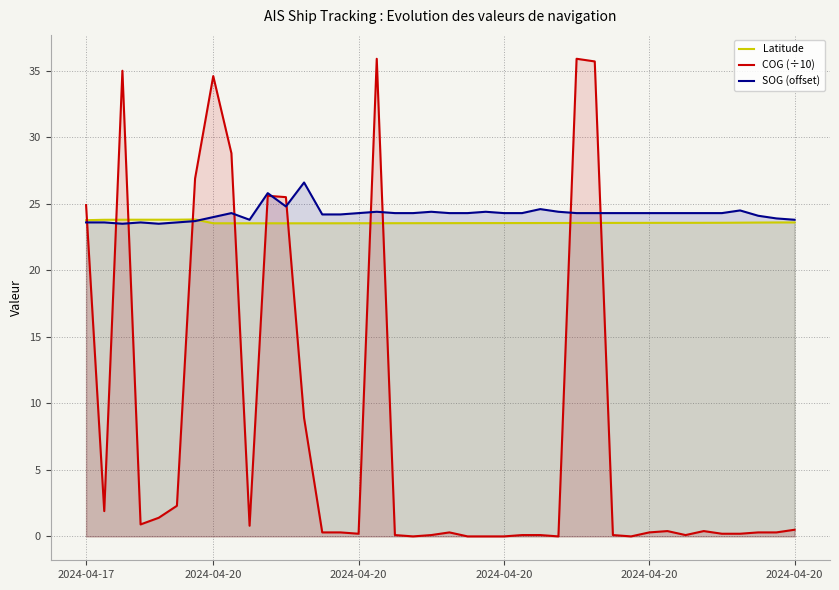

What are all the series names shown in the legend?

Latitude, COG (÷10), SOG (offset)